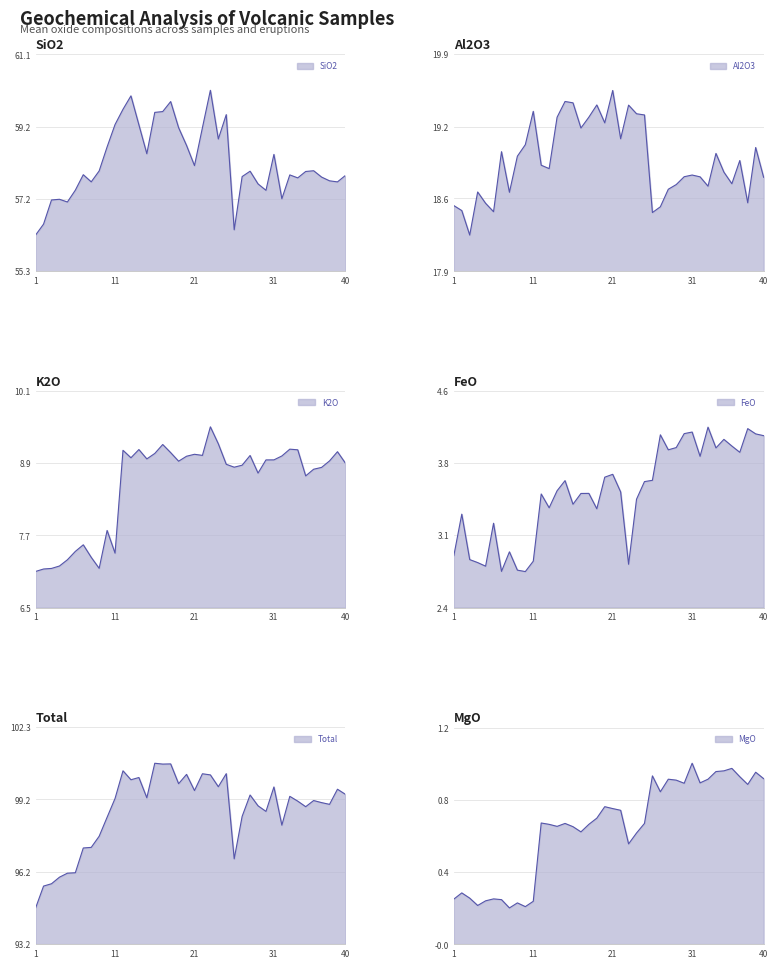

What is the difference between the highest and lowest values at 20?

99.5